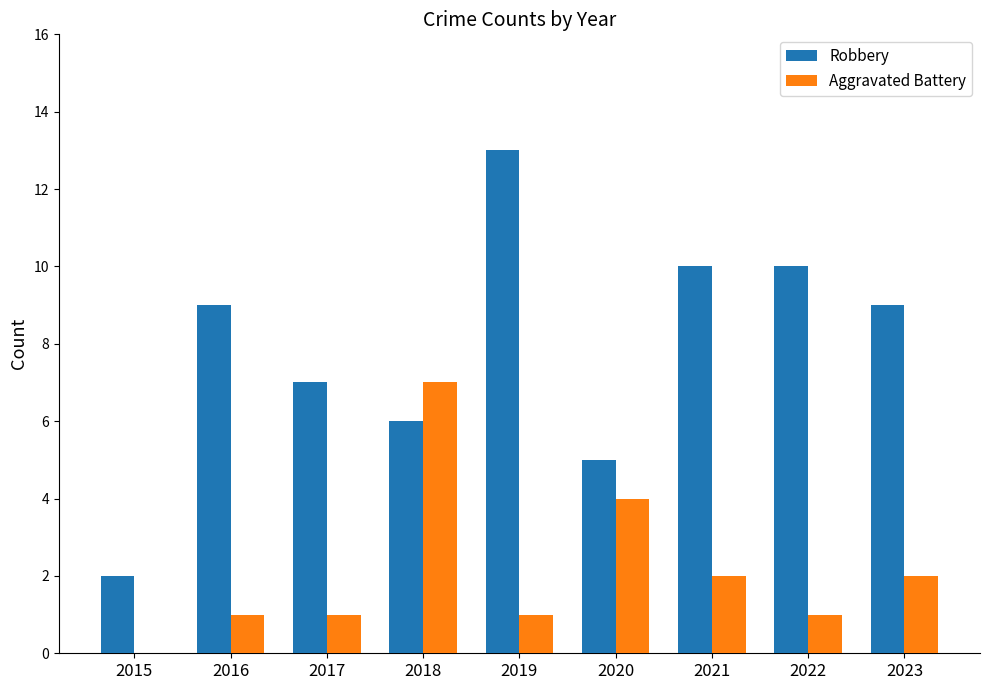

What is the greatest value displayed?

13